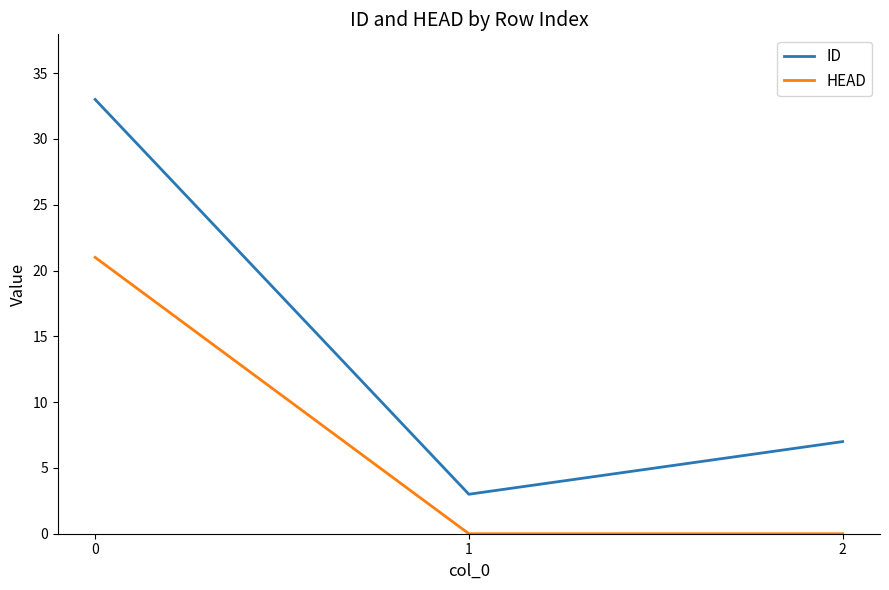

How many series are shown in this chart?

2